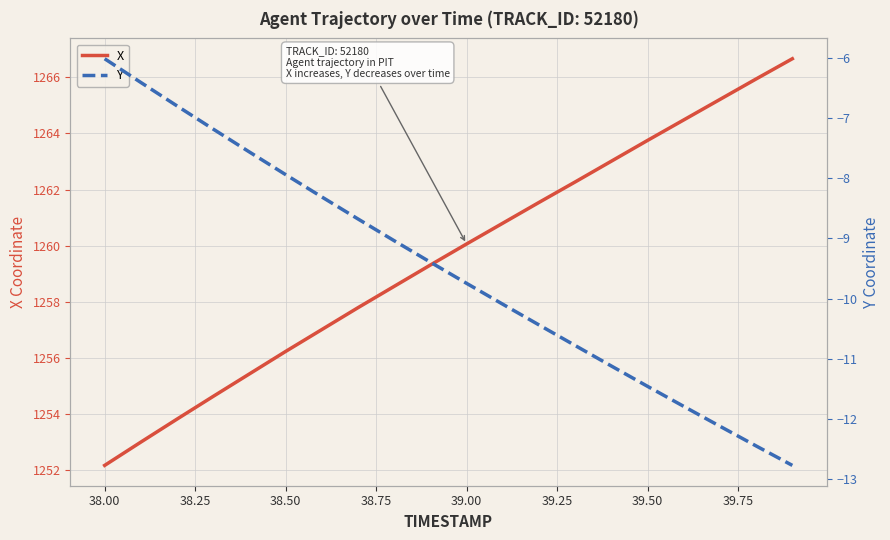

What is the sum of all X values?

25191.7